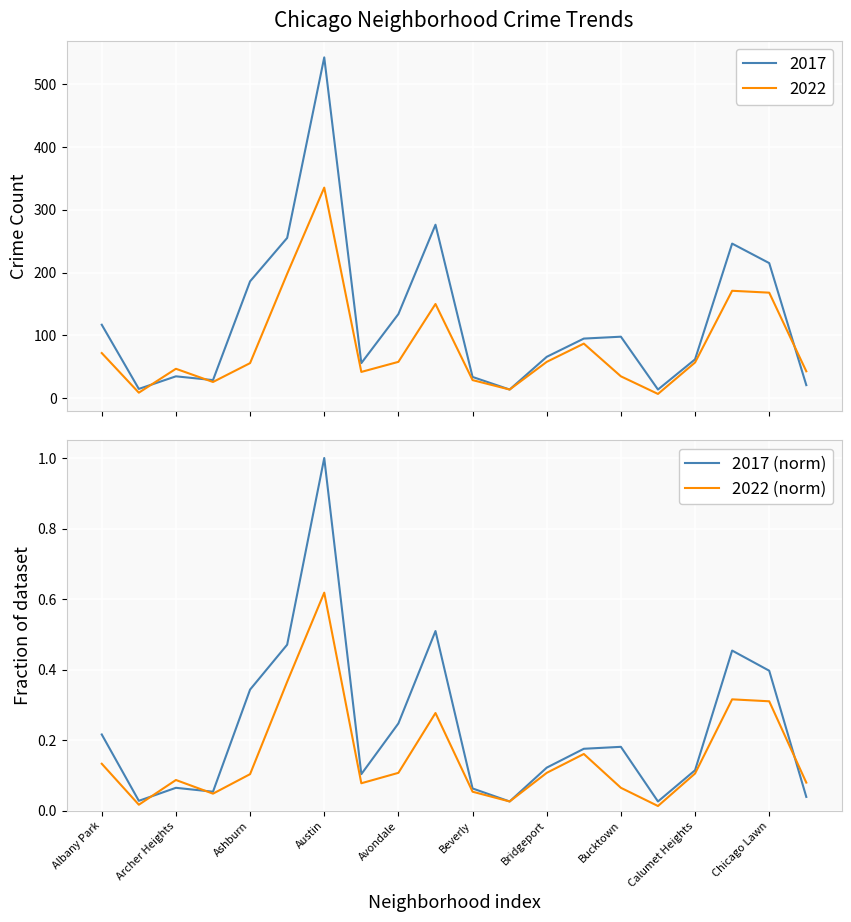

What is the highest value of the 2017 (norm) series?

1.0